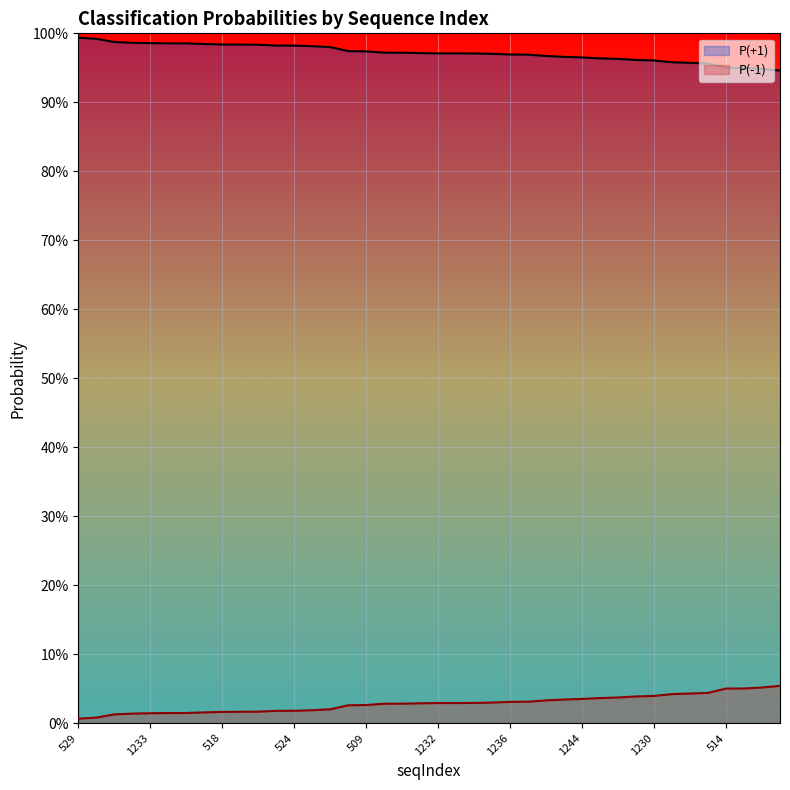

What are all the series names shown in the legend?

P(+1), P(-1)